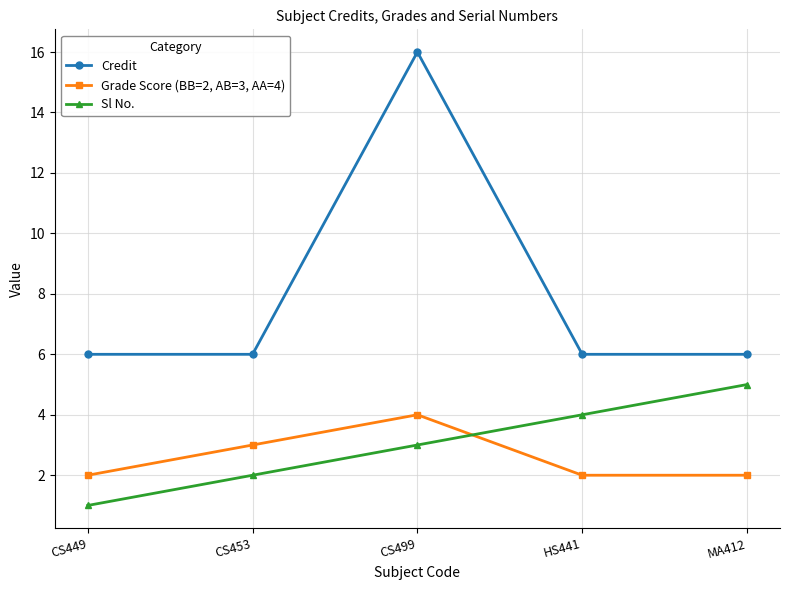

What is the value of the Grade Score (BB=2, AB=3, AA=4) point at the 2nd from the left?

3